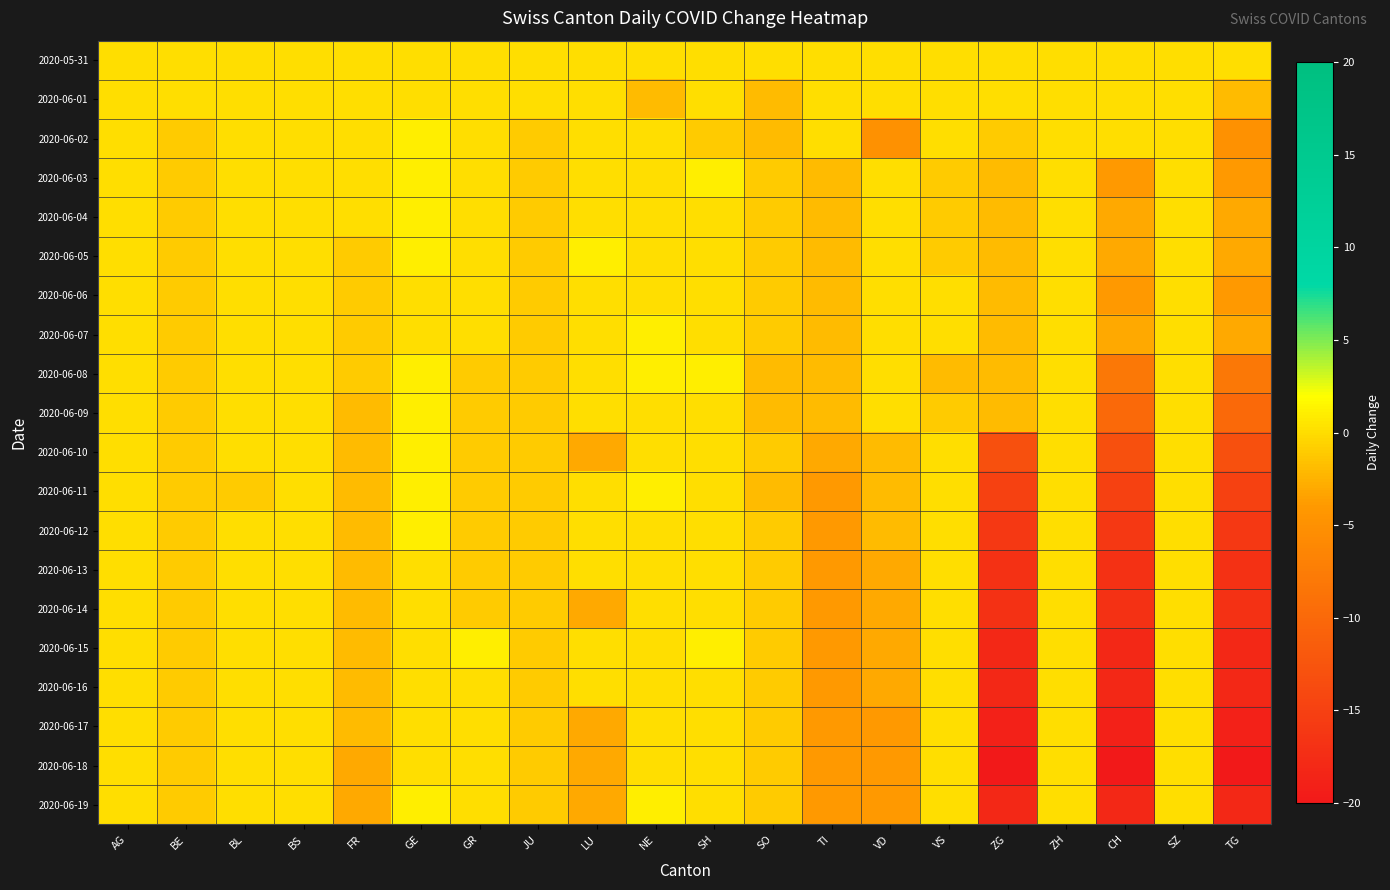

Which series has the largest total across all categories?

2020-05-31